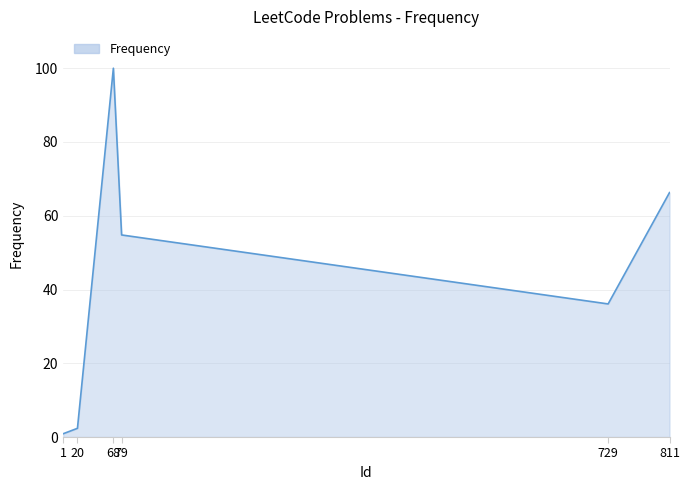

What is the sum of the values at 68 and 729?

136.1